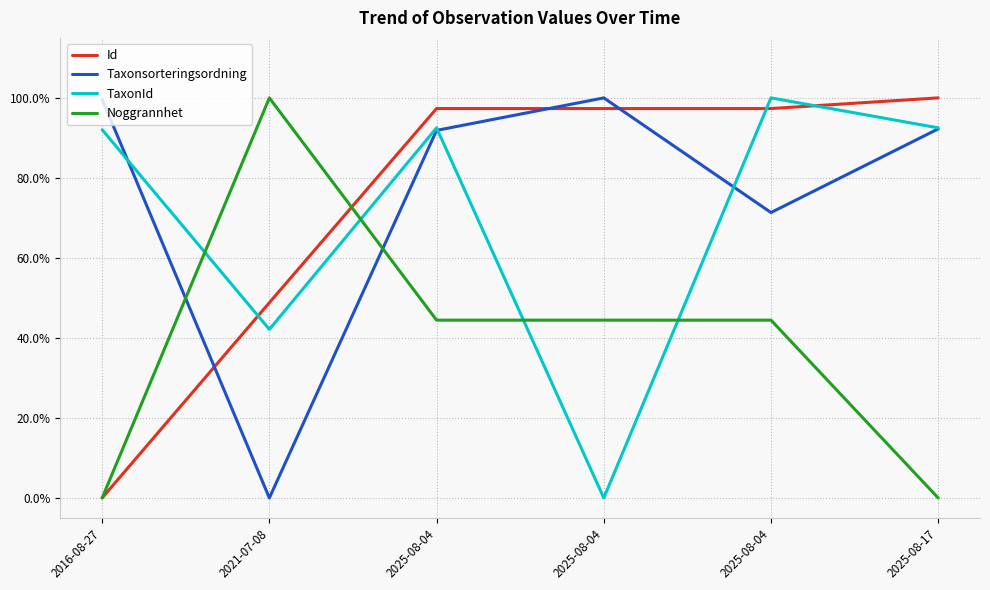

Reading left to right, list all the values displayed in this chart.

Id: 0.0	0.5	1.0	1.0	1.0	1.0
Taxonsorteringsordning: 1.0	0.0	0.9	1.0	0.7	0.9
TaxonId: 0.9	0.4	0.9	0.0	1.0	0.9
Noggrannhet: 0.0	1.0	0.4	0.4	0.4	0.0